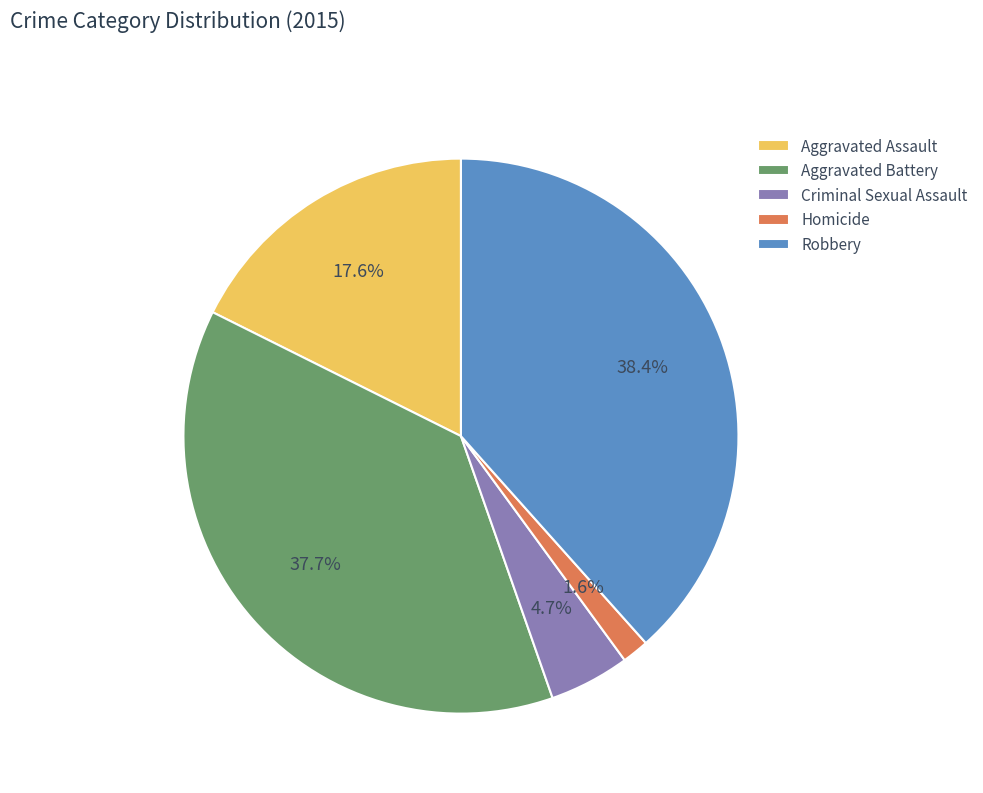

To the nearest percent, what portion does Homicide represent?

2%